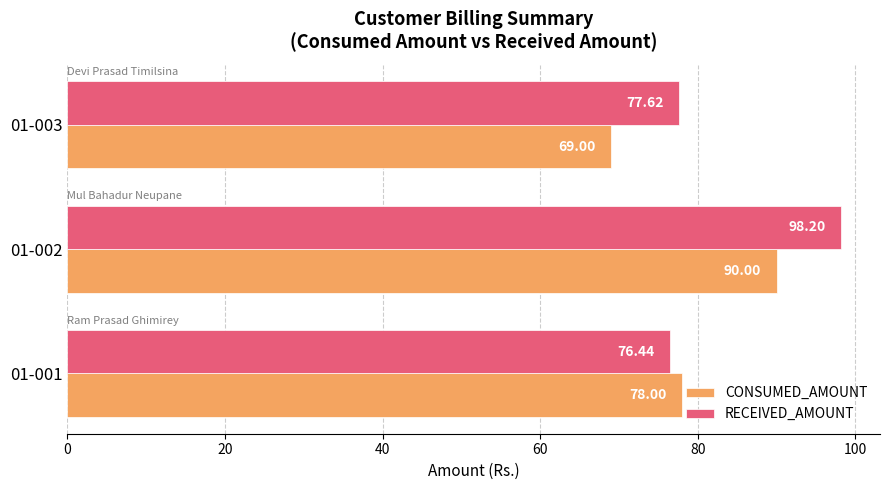

What is the sum of all RECEIVED_AMOUNT values?

252.3